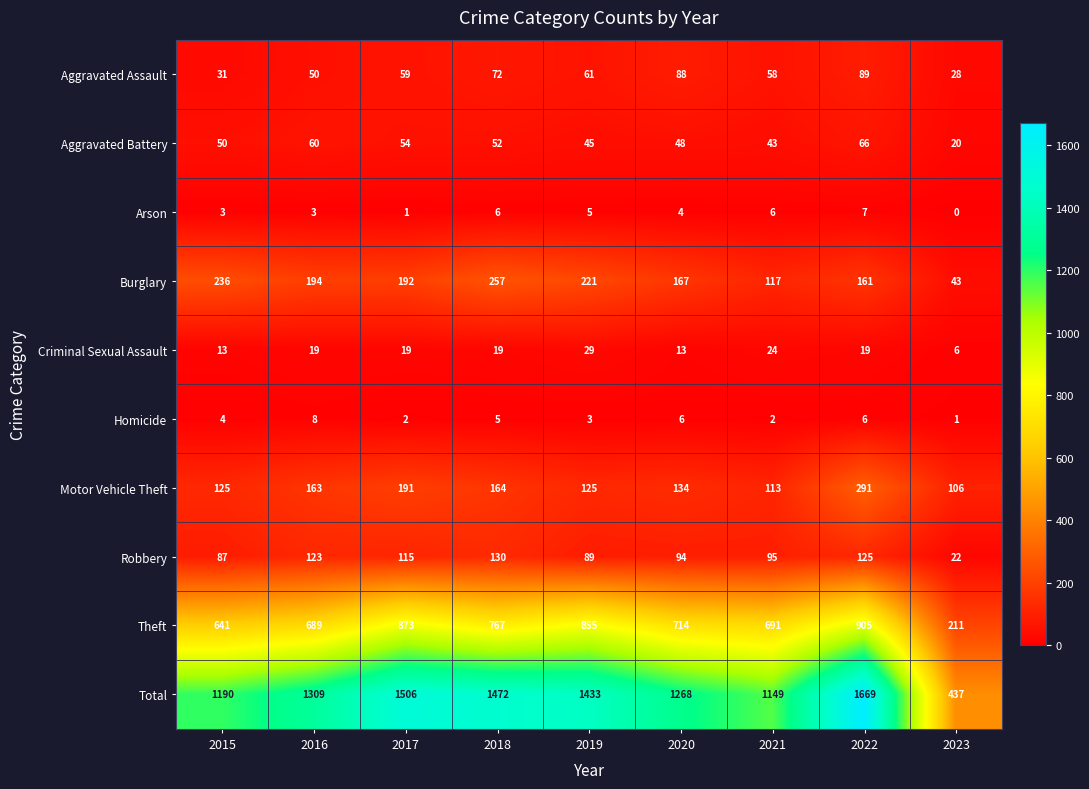

What is the spread (max minus min) of values at 2018?

1467